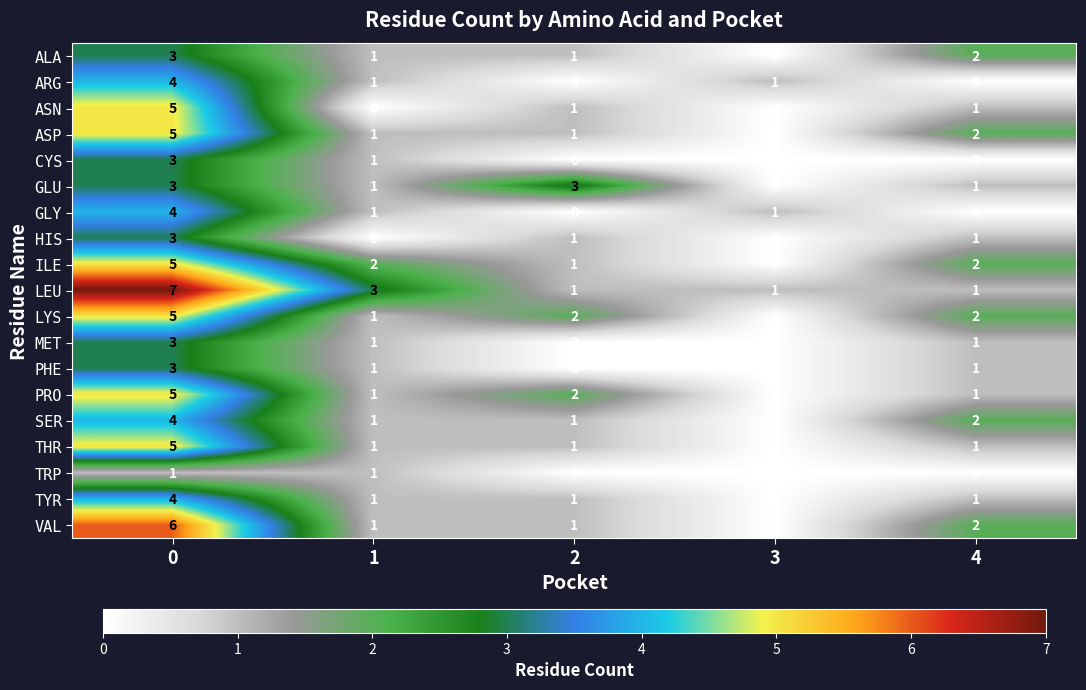

What is the total value across all series at 3?

3